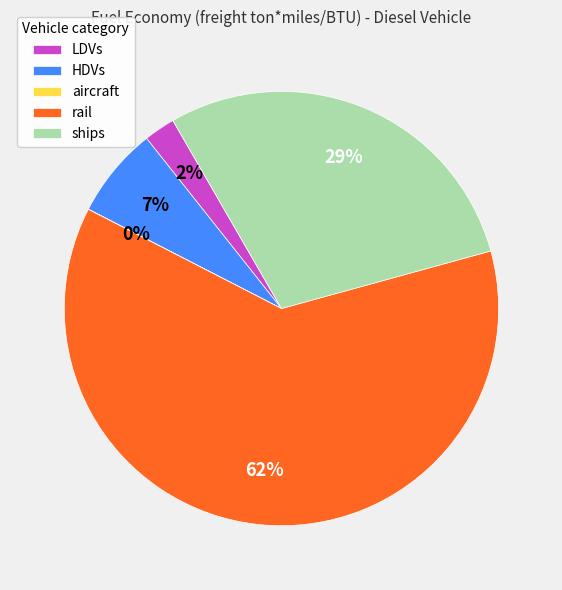

To the nearest percent, what percentage of the pie is LDVs?

2%